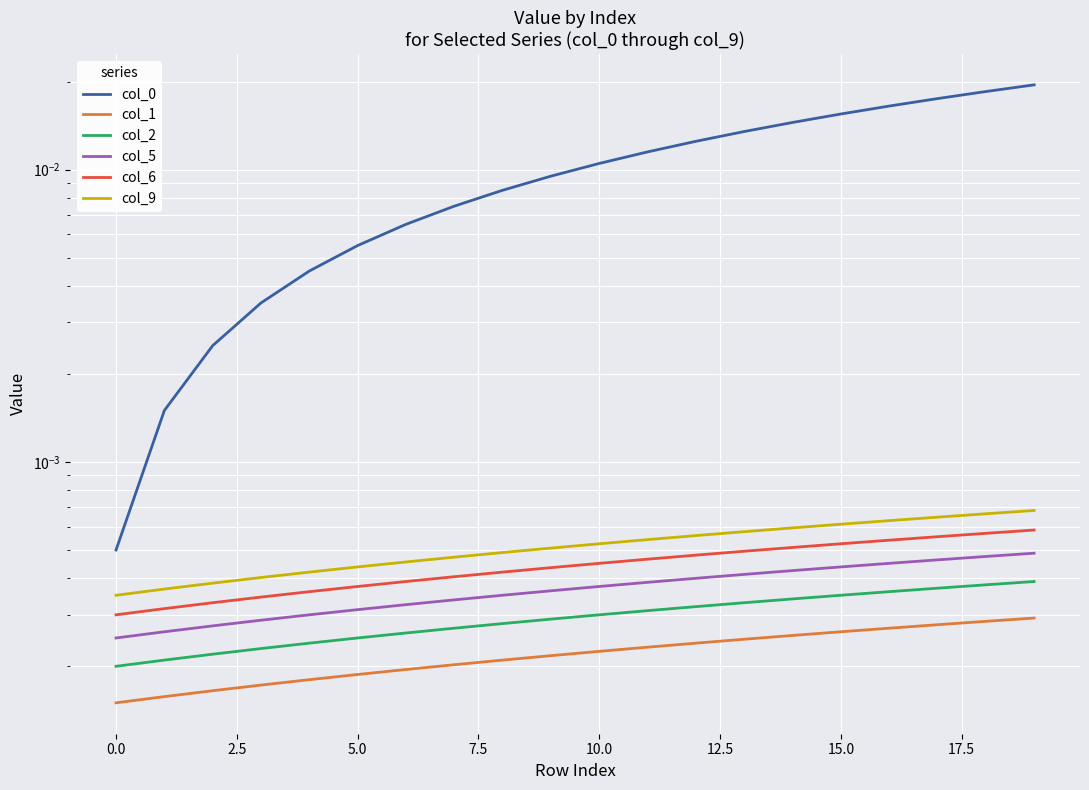

True or false: col_9 has more than 2 points higher than both neighbors.

False